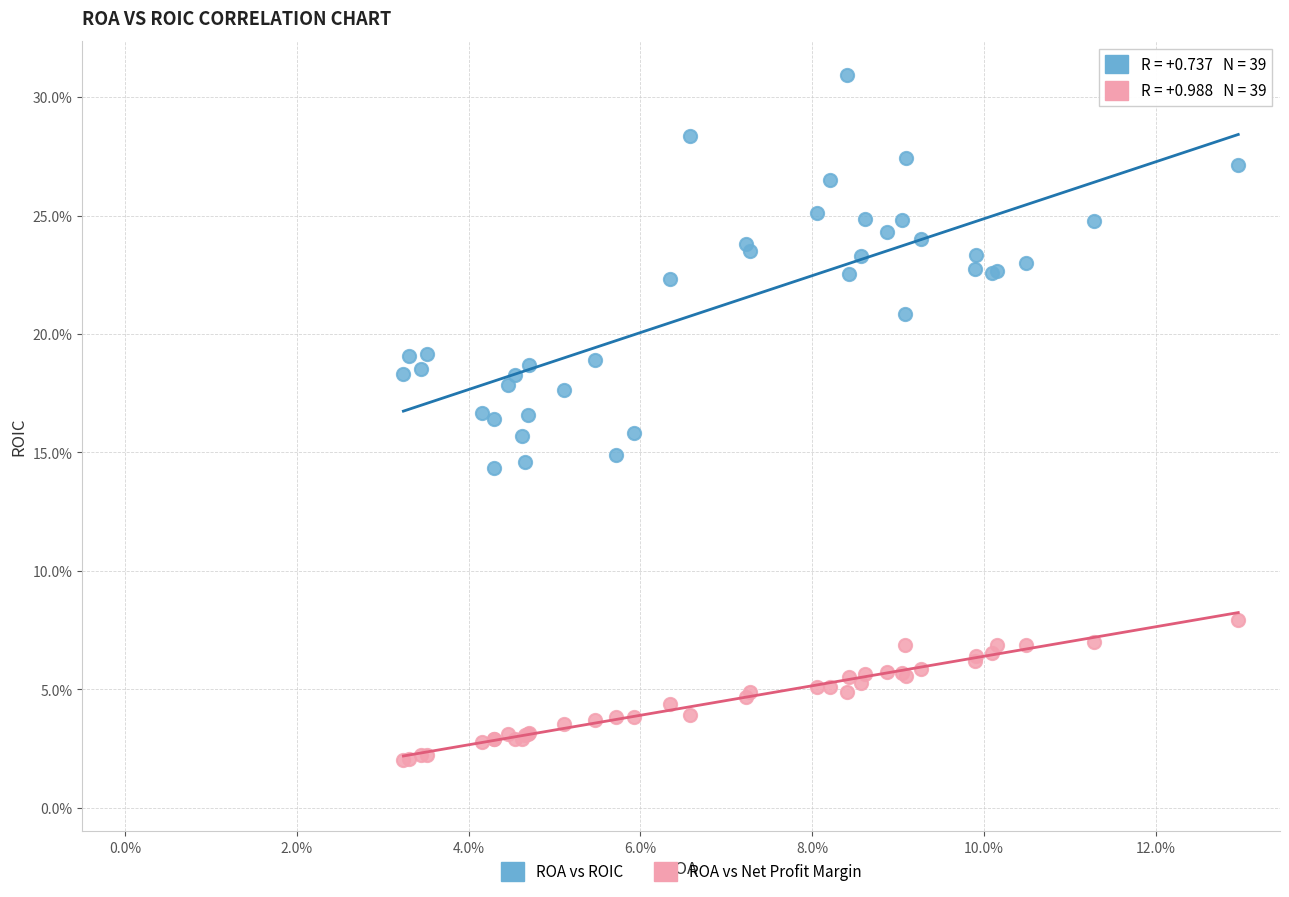

Which series contains the lowest Y value?

ROA vs Net Profit Margin